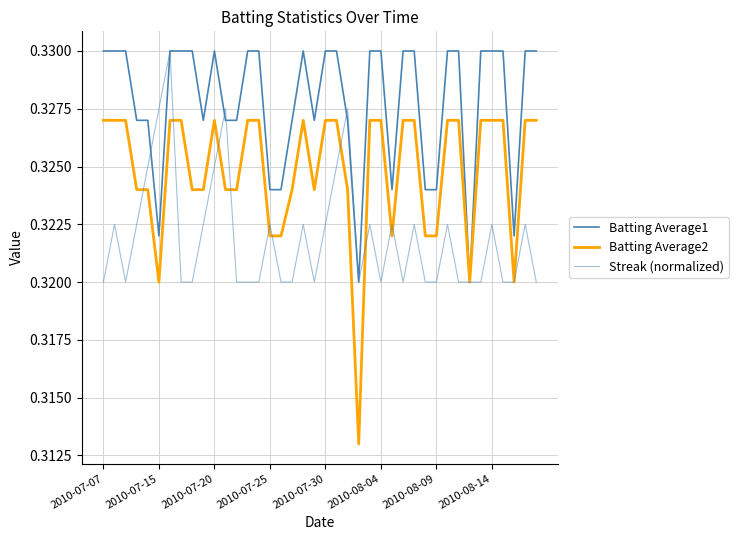

Does the chart display data point markers on the line(s)?

No